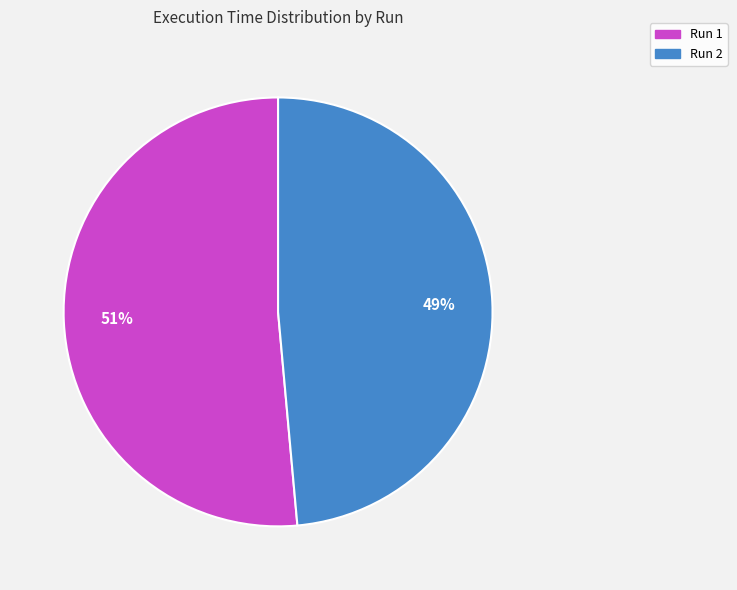

What is the largest slice in the pie chart?

Run 1